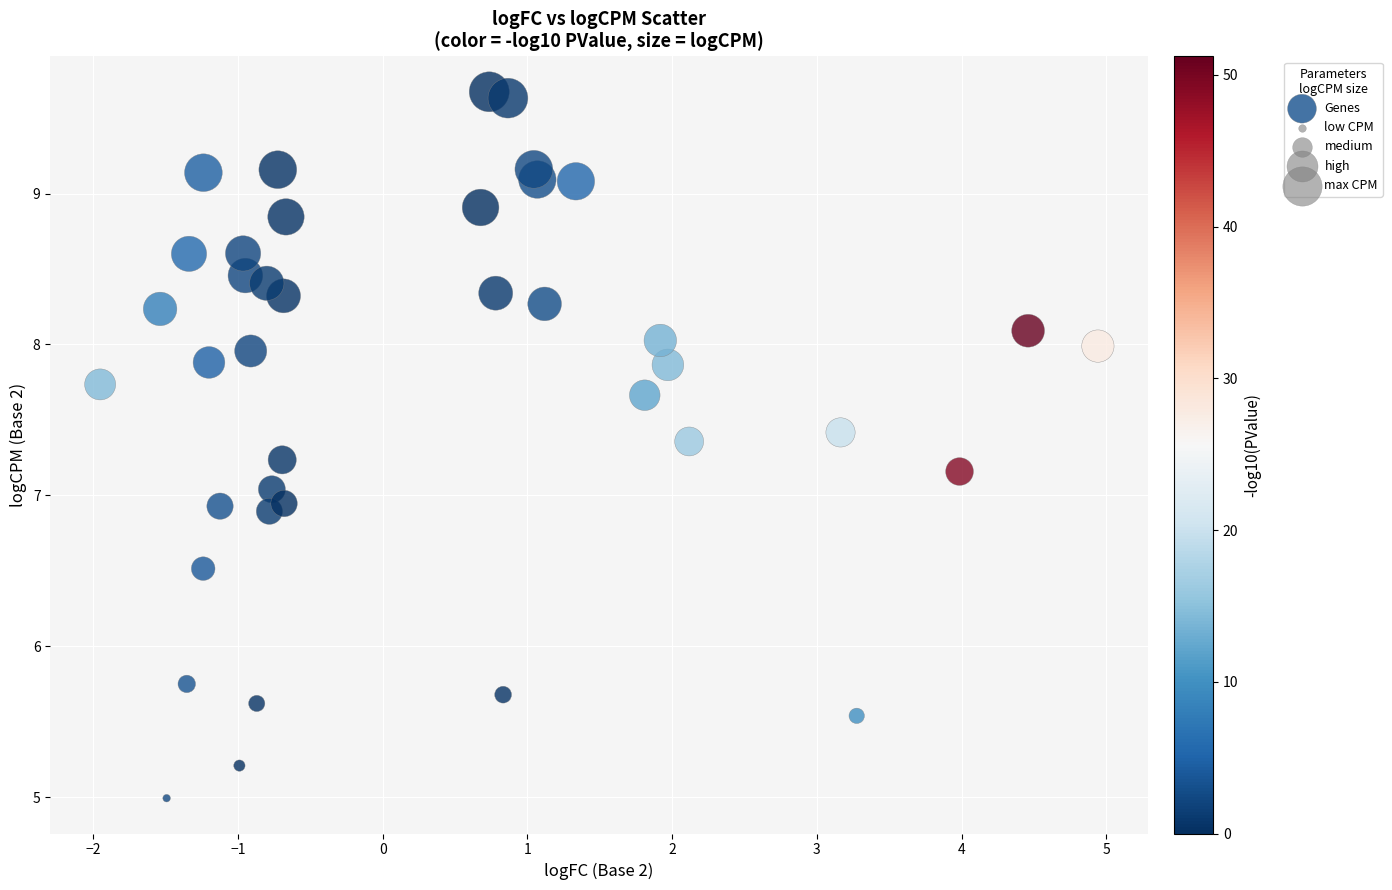

What is the range of Y values (max minus min)?

4.7